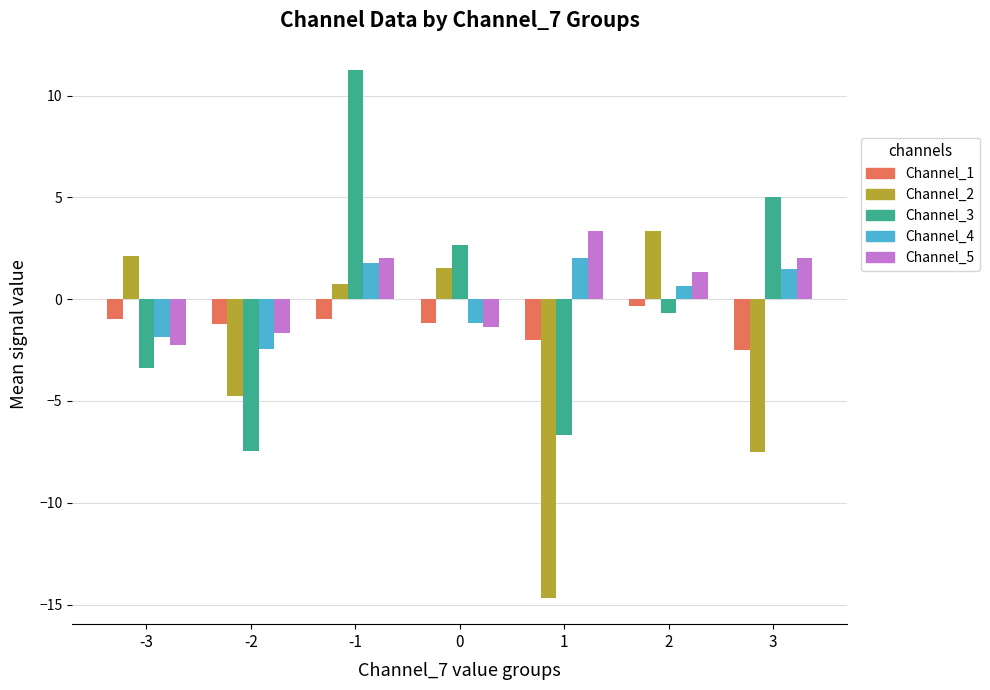

What is the total value across all series at 0?

0.5